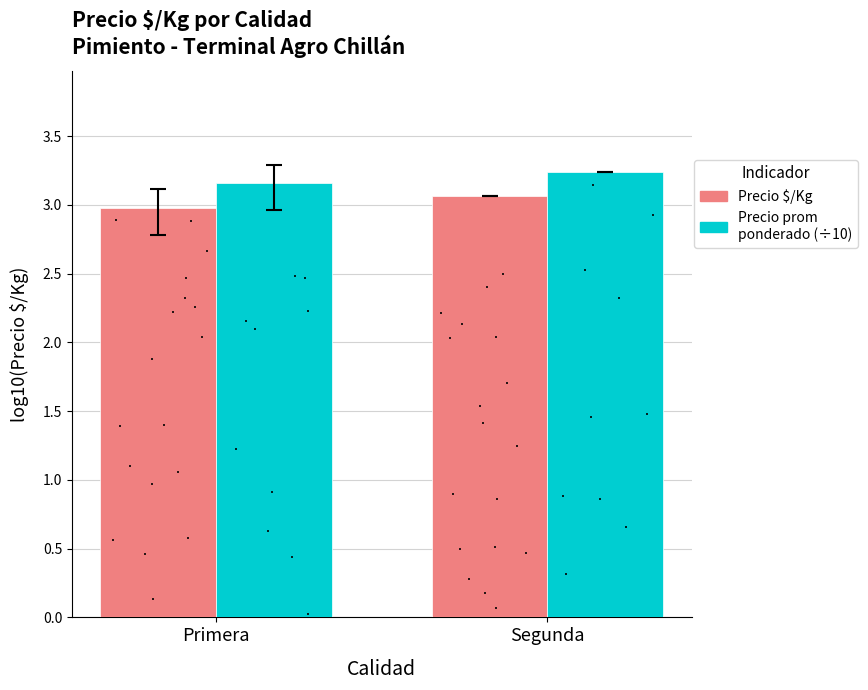

What is the total value across all series at Segunda?

6.3